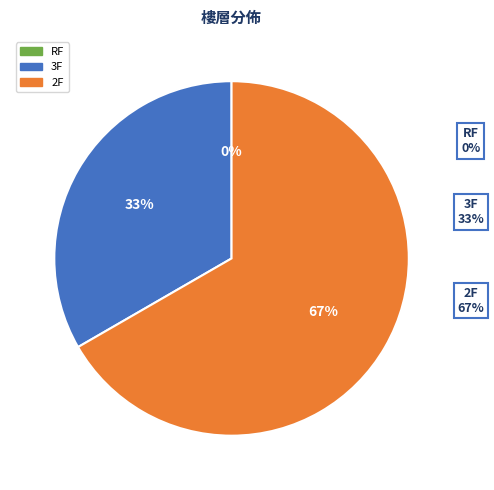

To the nearest percent, what is the difference between the largest and smallest slice percentages?

67%